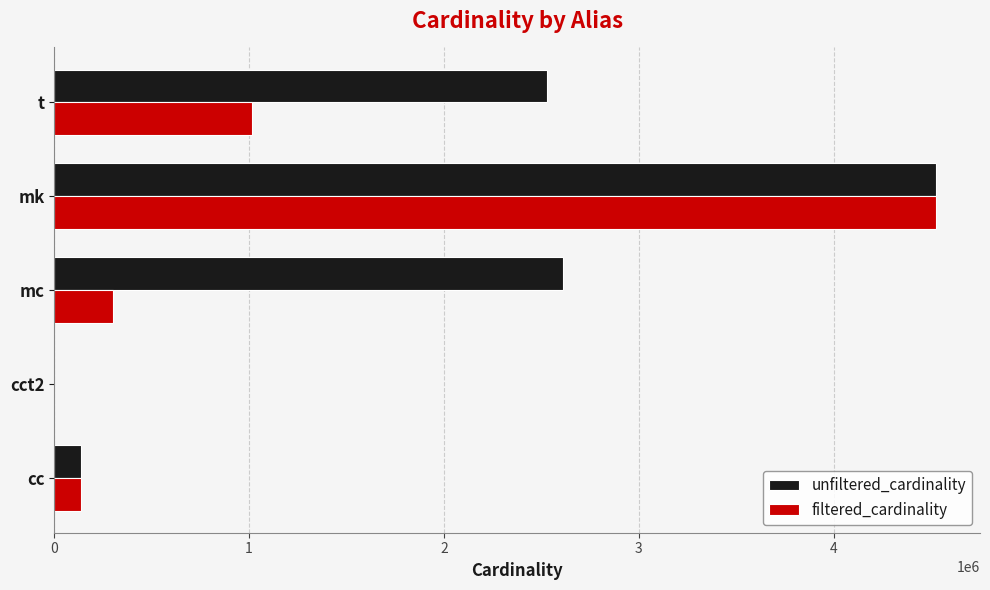

What is the average value of the filtered_cardinality series?

1195042